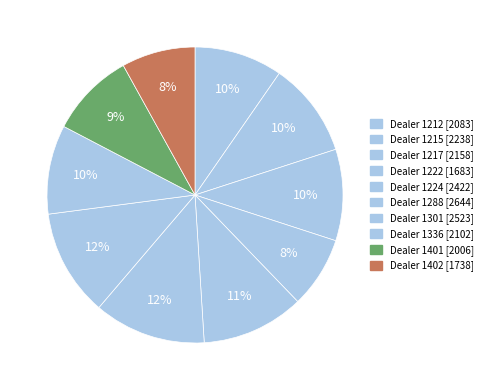

To the nearest percent, what is the difference between the largest and smallest slice percentages?

4%